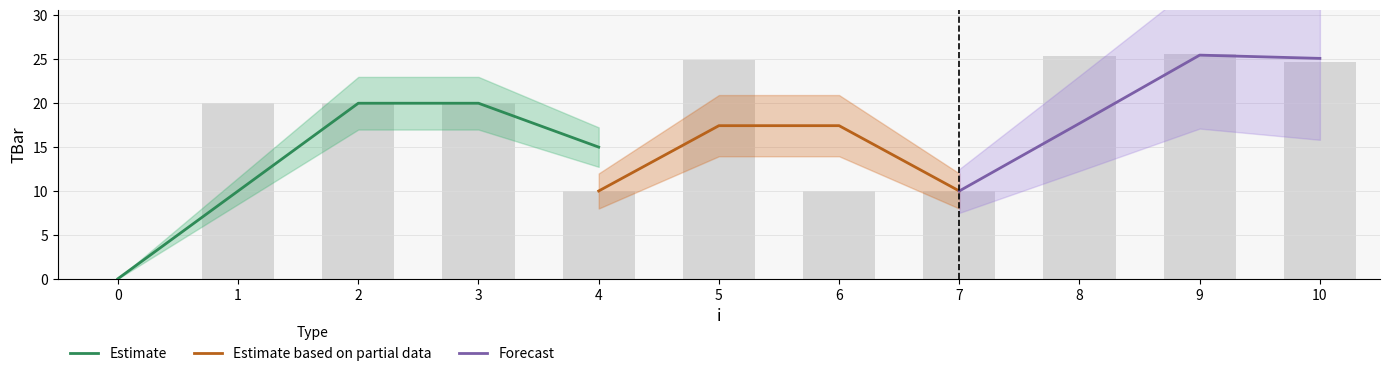

Reading left to right, extract all data points from this chart.

0=0.0	1=20.0	2=20.0	3=20.0	4=10.0	5=24.9	6=10.0	7=10.0	8=25.4	9=25.6	10=24.7